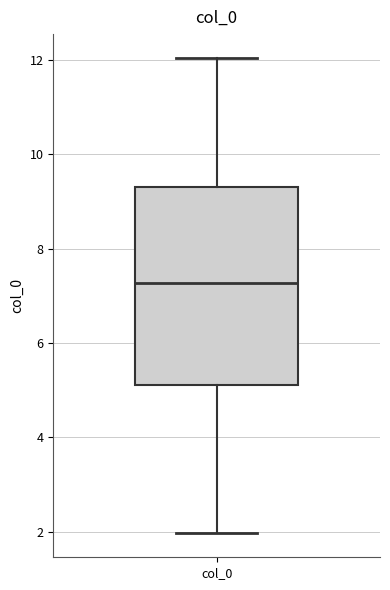

Read this box plot against the y-axis: the position of the median line, the range covered by the box, and the ends of both whiskers. The values are not printed on the chart, so give them approximately, as read against the axis.

median 7.2, box 5.2 to 9.4, whiskers 2.0 to 12.0